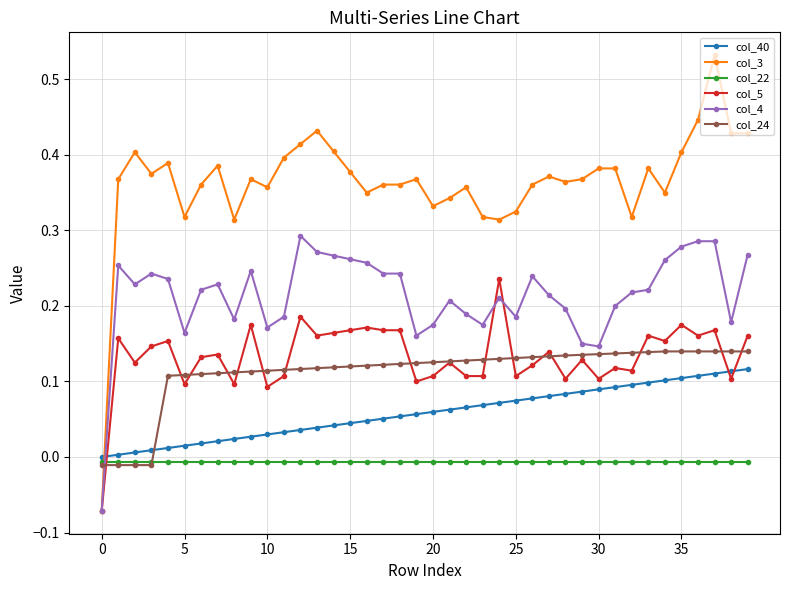

Which series has the largest total across all categories?

col_3